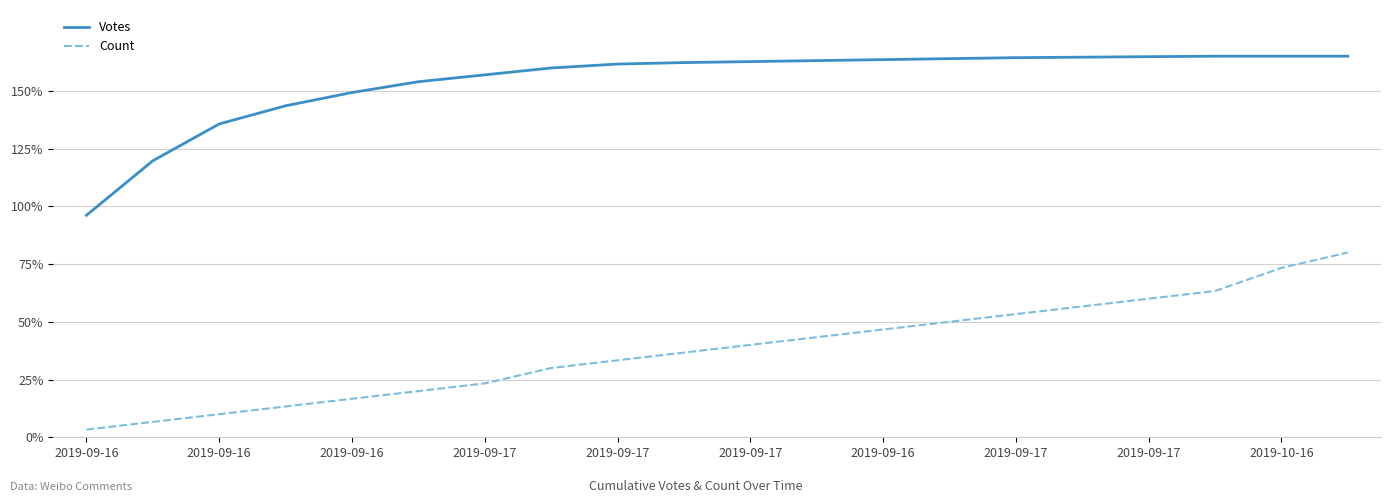

Which series has the largest total across all categories?

Votes